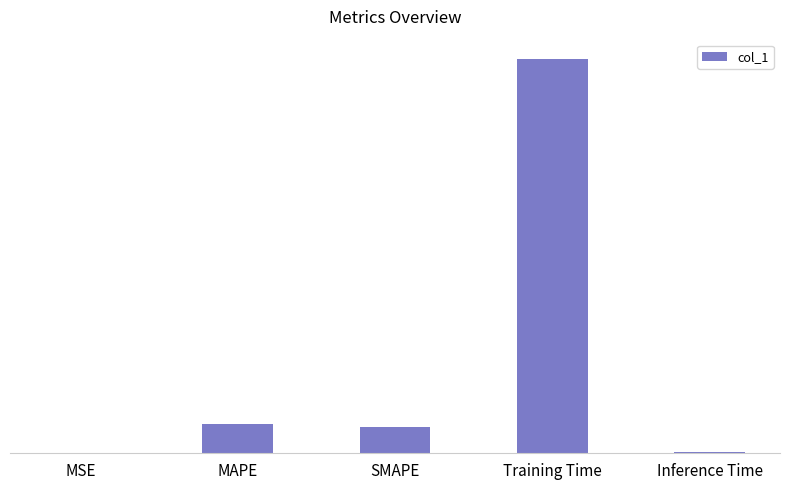

Which has a higher value, MAPE or Inference Time?

MAPE